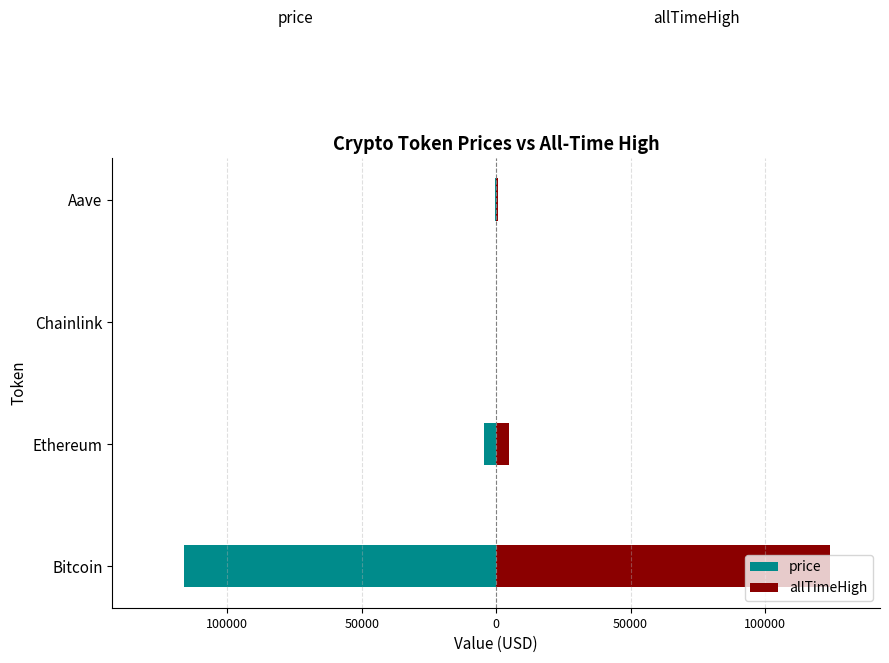

How many groups of bars are there?

4